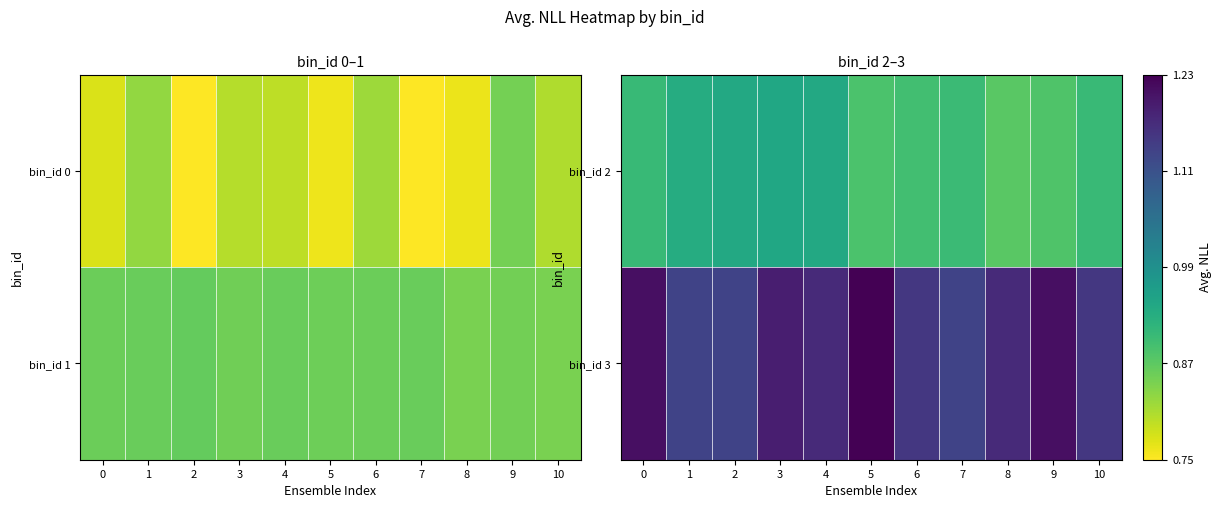

Rank the categories by bin_id 2 value from lowest to highest.

8, 9, 5, 6, 7, 10, 0, 1, 2, 4, 3